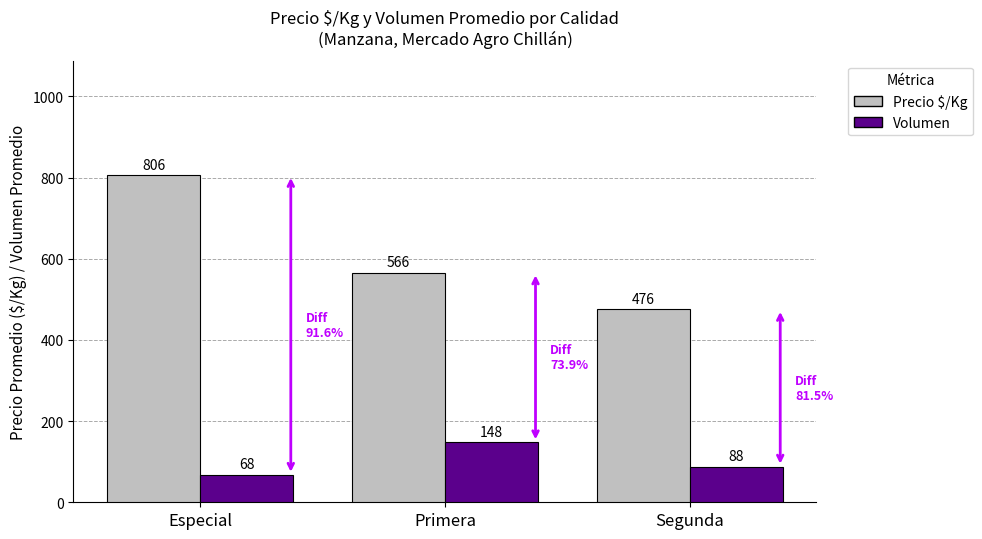

Is it true that Precio $/Kg equals 950 at Primera?

False